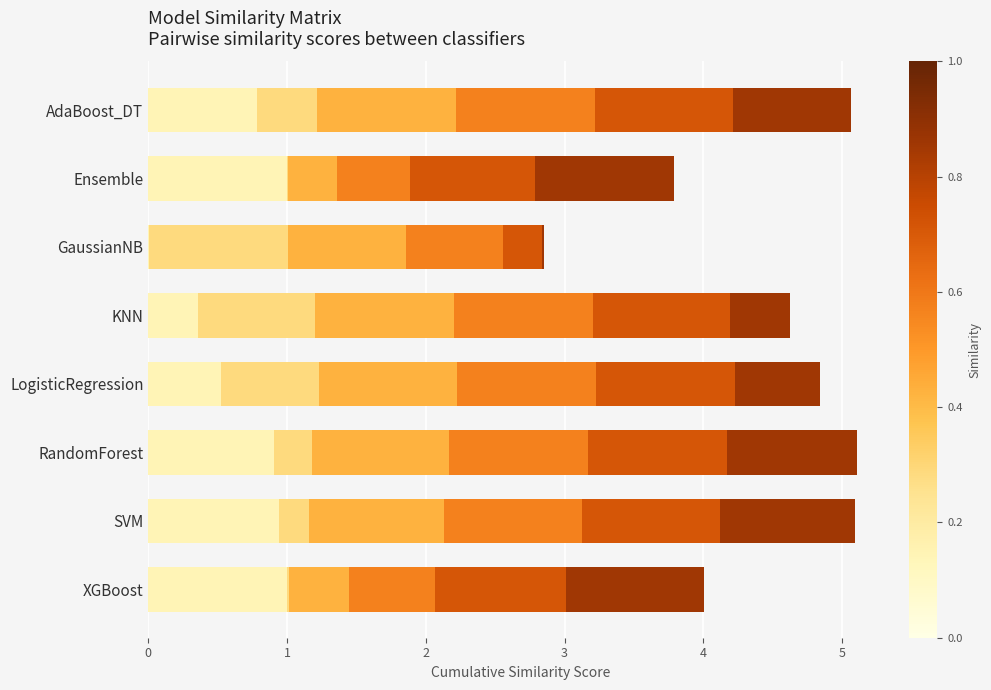

What is the total value across all series at SVM?

5.1